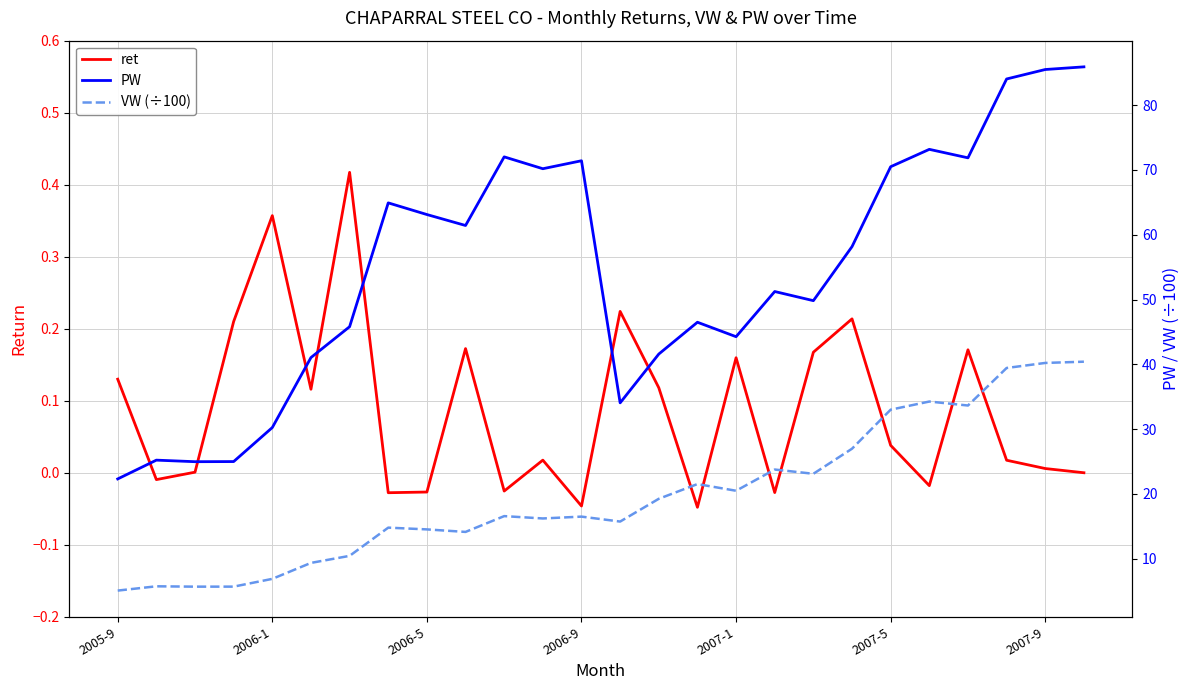

How many values in the PW series are below 58?

13